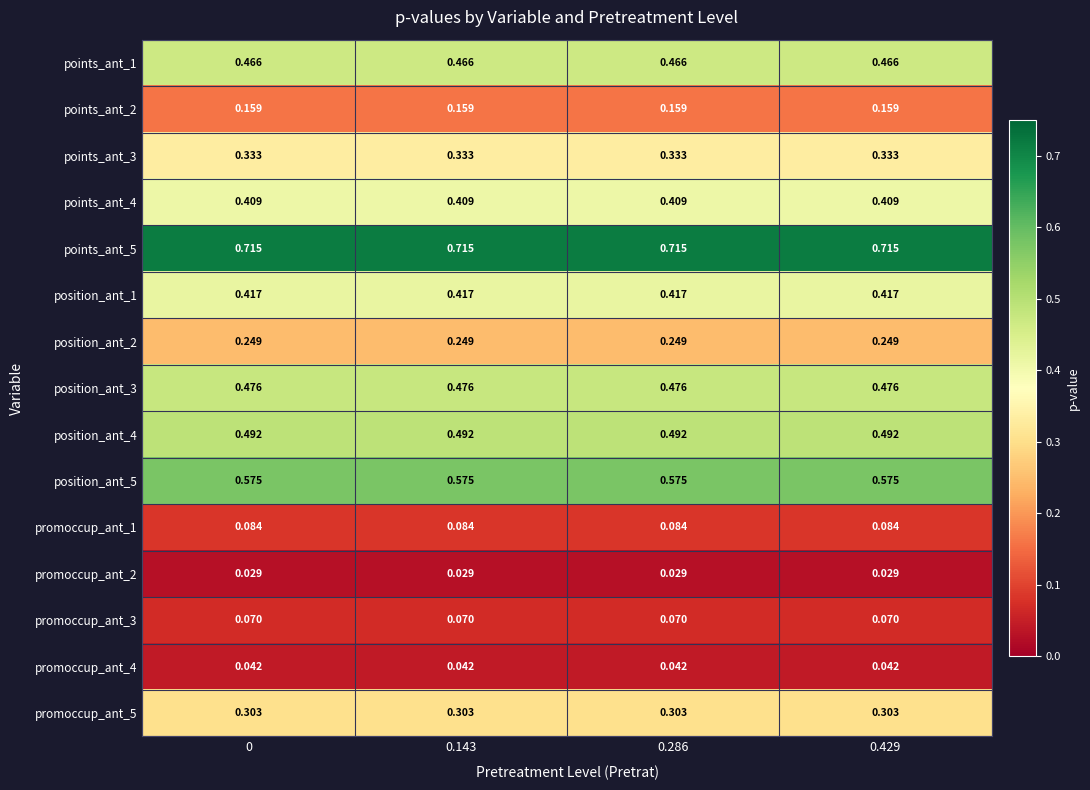

List the series in order of their peak value, lowest first.

promoccup_ant_2, promoccup_ant_4, promoccup_ant_3, promoccup_ant_1, points_ant_2, position_ant_2, promoccup_ant_5, points_ant_3, points_ant_4, position_ant_1, points_ant_1, position_ant_3, position_ant_4, position_ant_5, points_ant_5